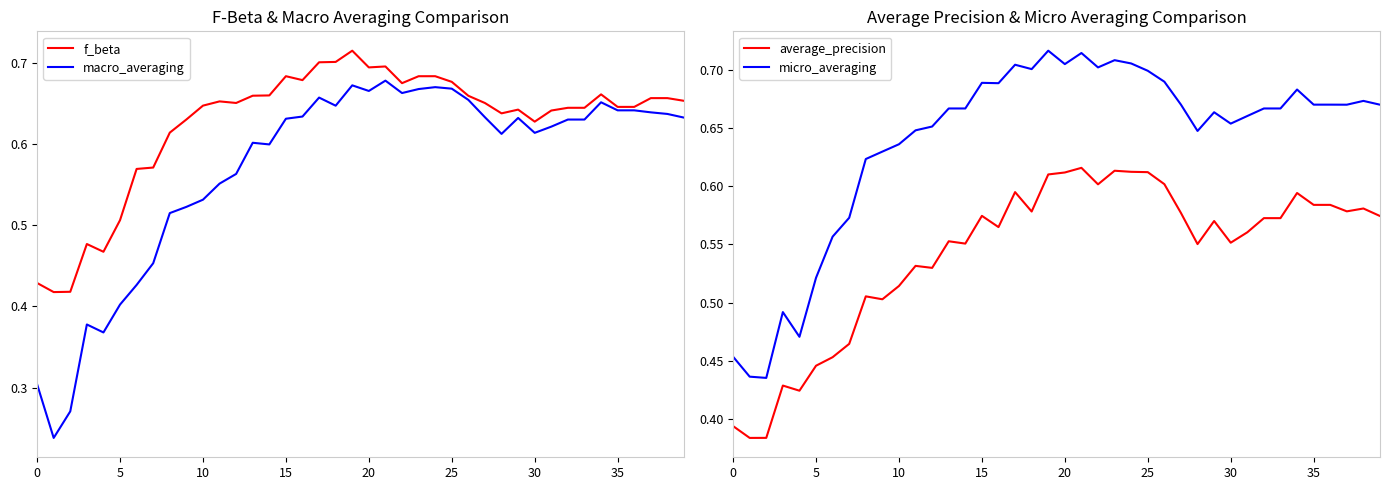

The f_beta series shows 0.6 at 0. True or false?

False